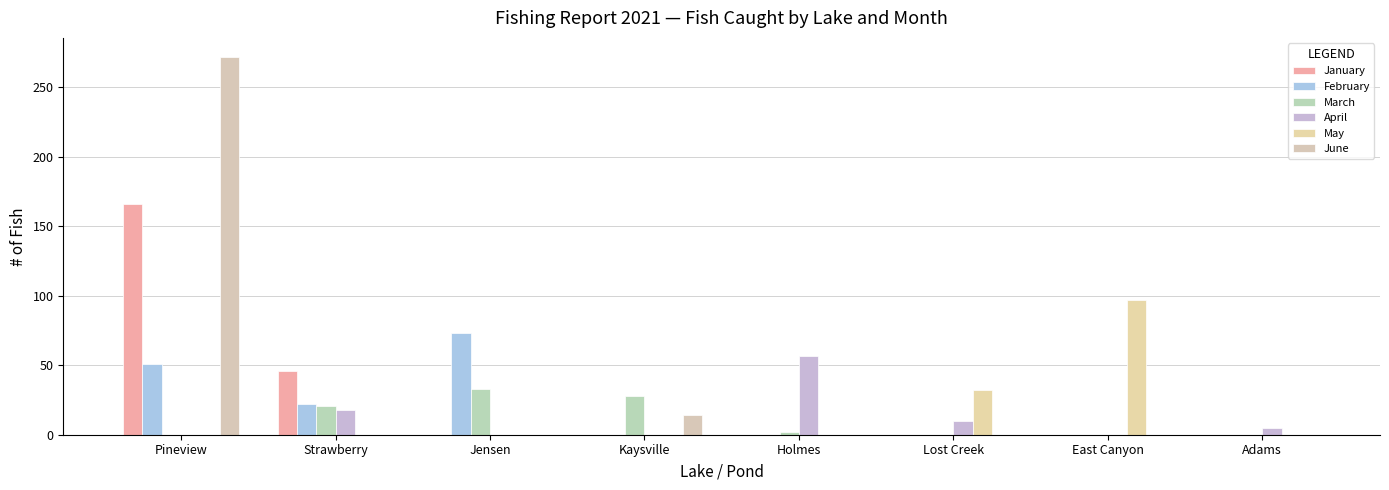

What is the spread (max minus min) of values at Jensen?

73